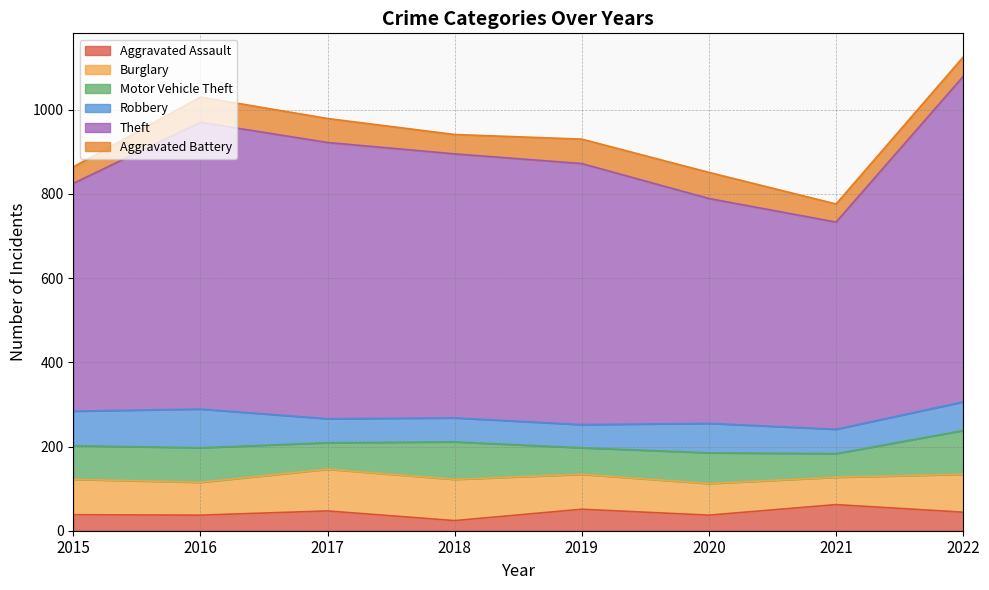

Count the number of categories in the chart.

8